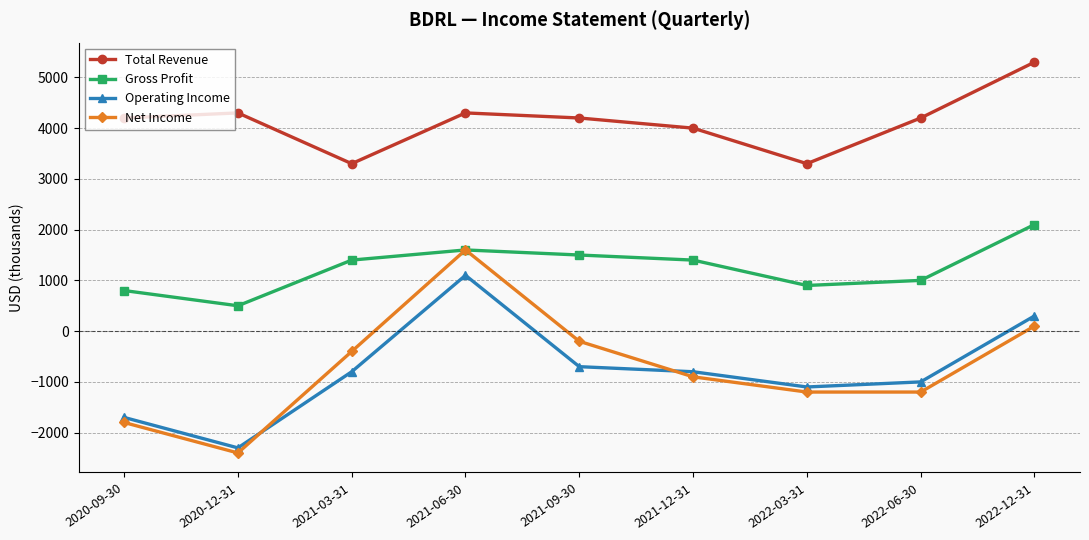

True or false: Total Revenue and Operating Income intersect in this chart.

False